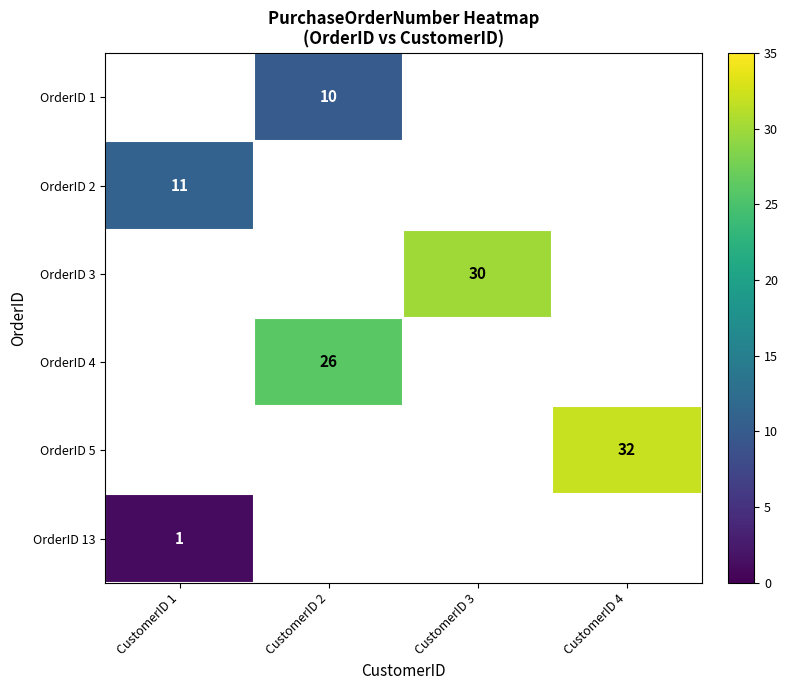

The value of OrderID 5 at CustomerID 4 is 10. True or false?

False